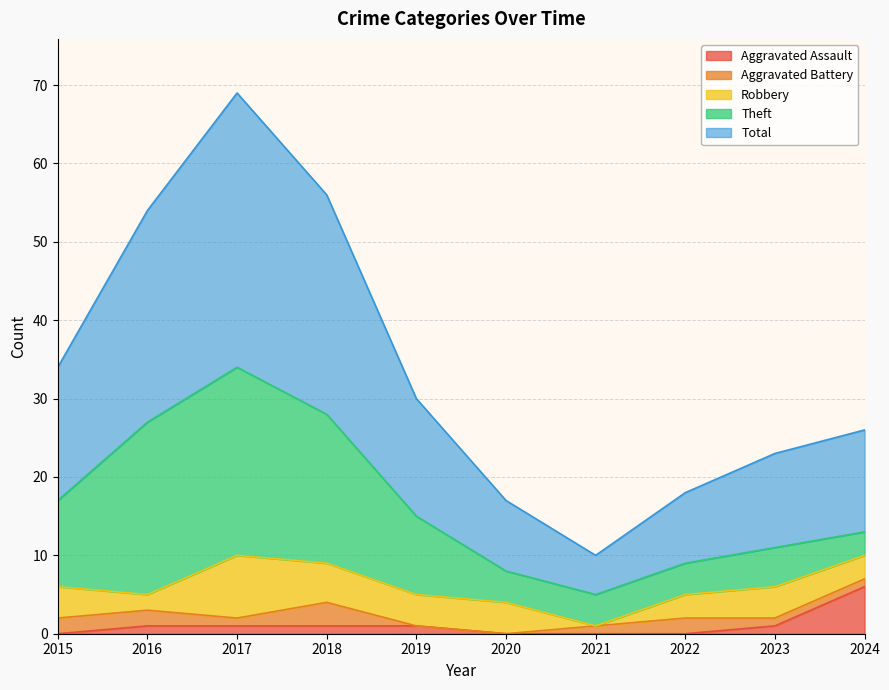

True or false: Total and Aggravated Assault intersect in this chart.

False